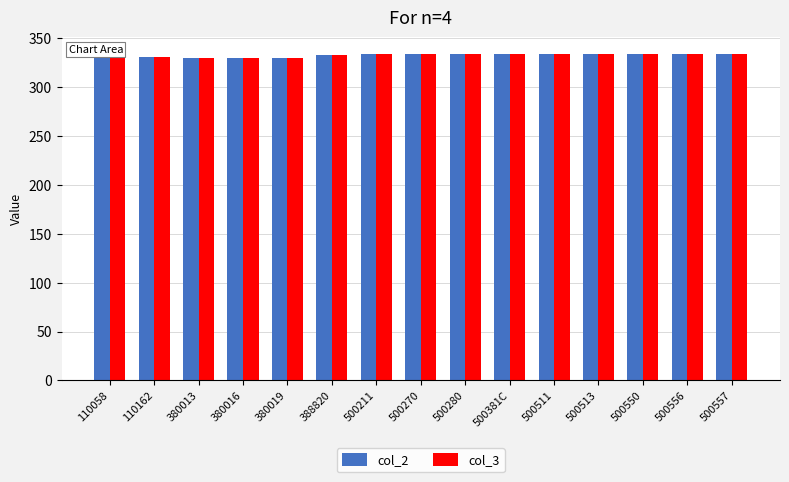

Is the value of col_2 at 110058 greater than the value of col_3 at 500511?

No